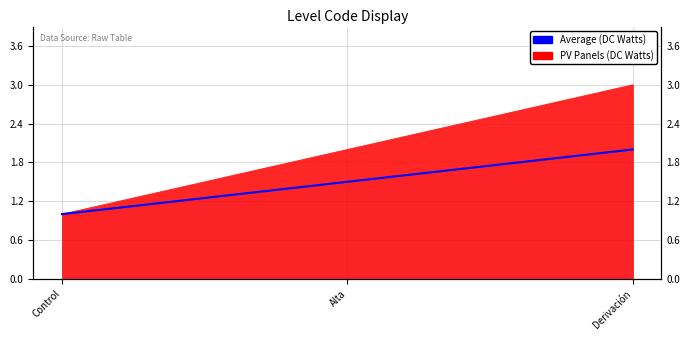

What is the label of the 1st point from the right?

Derivación